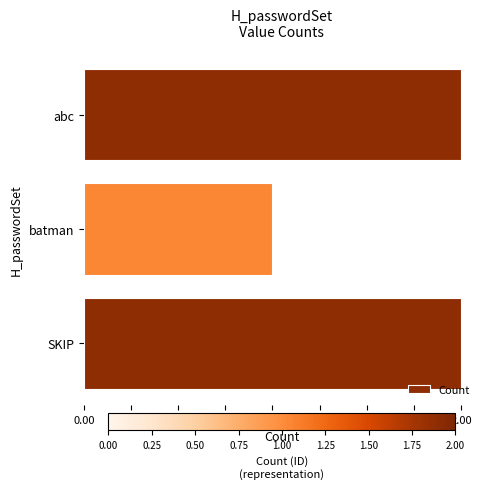

Approximately how many times larger is the value at abc compared to SKIP?

1.0